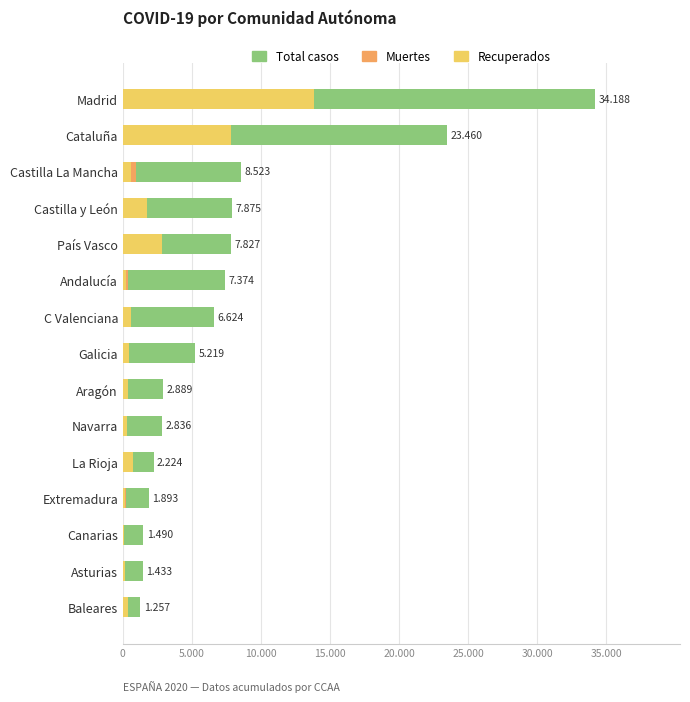

List the series in order of their overall mean, highest first.

total, recuperats, morts